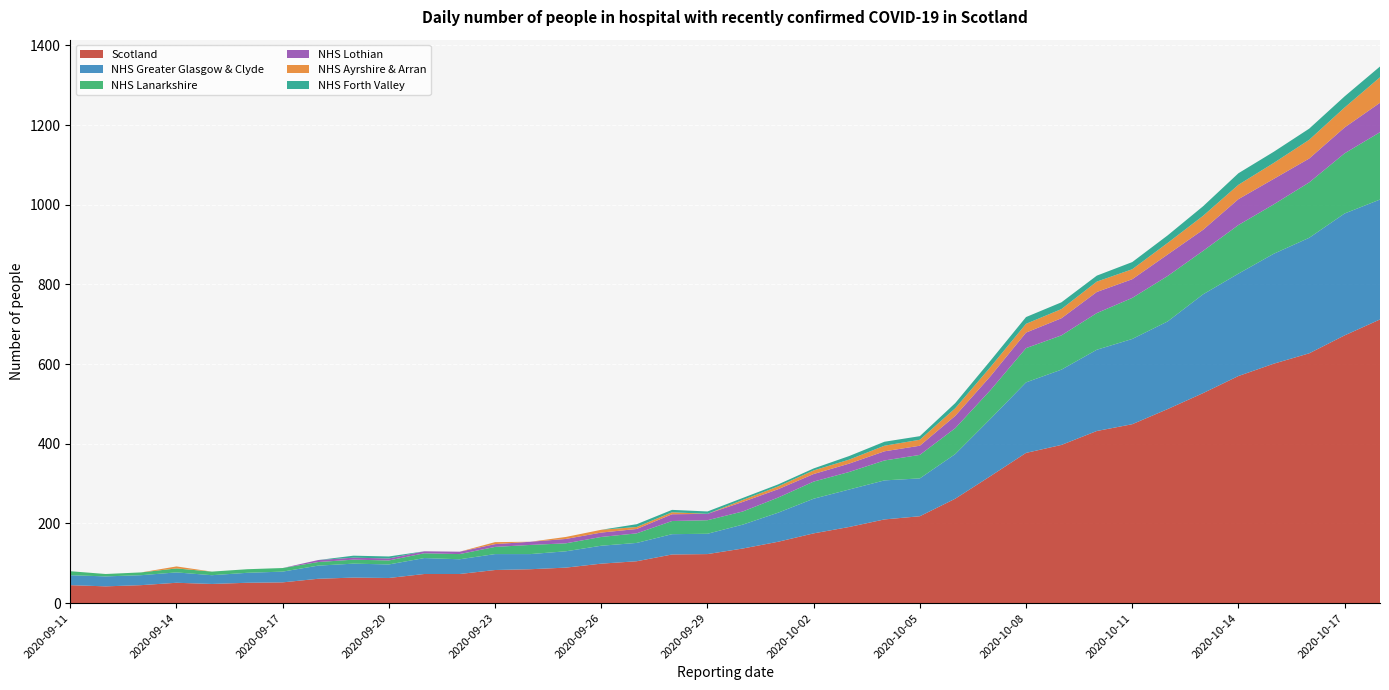

Reading left to right, transcribe all the data shown in this chart.

Scotland: 2020-09-11=45	2020-09-12=42	2020-09-13=45	2020-09-14=51	2020-09-15=48	2020-09-16=51	2020-09-17=52	2020-09-18=61	2020-09-19=64	2020-09-20=63	2020-09-21=73	2020-09-22=73	2020-09-23=83	2020-09-24=85	2020-09-25=89	2020-09-26=99	2020-09-27=105	2020-09-28=122	2020-09-29=123	2020-09-30=137	2020-10-01=154	2020-10-02=175	2020-10-03=191	2020-10-04=210	2020-10-05=218	2020-10-06=262	2020-10-07=319	2020-10-08=377	2020-10-09=397	2020-10-10=432	2020-10-11=449	2020-10-12=487	2020-10-13=527	2020-10-14=570	2020-10-15=601	2020-10-16=627	2020-10-17=672	2020-10-18=712
NHS Greater Glasgow & Clyde: 2020-09-11=25	2020-09-12=25	2020-09-13=25	2020-09-14=26	2020-09-15=22	2020-09-16=25	2020-09-17=27	2020-09-18=33	2020-09-19=35	2020-09-20=34	2020-09-21=40	2020-09-22=37	2020-09-23=40	2020-09-24=38	2020-09-25=41	2020-09-26=45	2020-09-27=46	2020-09-28=51	2020-09-29=51	2020-09-30=60	2020-10-01=73	2020-10-02=87	2020-10-03=94	2020-10-04=98	2020-10-05=95	2020-10-06=112	2020-10-07=144	2020-10-08=177	2020-10-09=189	2020-10-10=204	2020-10-11=214	2020-10-12=220	2020-10-13=248	2020-10-14=257	2020-10-15=276	2020-10-16=290	2020-10-17=306	2020-10-18=301
NHS Lanarkshire: 2020-09-11=10	2020-09-12=6	2020-09-13=7	2020-09-14=10	2020-09-15=9	2020-09-16=9	2020-09-17=9	2020-09-18=9	2020-09-19=10	2020-09-20=10	2020-09-21=12	2020-09-22=13	2020-09-23=18	2020-09-24=23	2020-09-25=20	2020-09-26=22	2020-09-27=24	2020-09-28=33	2020-09-29=34	2020-09-30=33	2020-10-01=38	2020-10-02=43	2020-10-03=44	2020-10-04=50	2020-10-05=59	2020-10-06=65	2020-10-07=72	2020-10-08=86	2020-10-09=86	2020-10-10=92	2020-10-11=103	2020-10-12=114	2020-10-13=109	2020-10-14=122	2020-10-15=124	2020-10-16=139	2020-10-17=151	2020-10-18=169
NHS Lothian: 2020-09-11=0	2020-09-12=0	2020-09-13=0	2020-09-14=0	2020-09-15=0	2020-09-16=0	2020-09-17=0	2020-09-18=5	2020-09-19=5	2020-09-20=5	2020-09-21=5	2020-09-22=6	2020-09-23=7	2020-09-24=8	2020-09-25=11	2020-09-26=11	2020-09-27=11	2020-09-28=17	2020-09-29=16	2020-09-30=24	2020-10-01=21	2020-10-02=19	2020-10-03=21	2020-10-04=23	2020-10-05=23	2020-10-06=31	2020-10-07=35	2020-10-08=39	2020-10-09=43	2020-10-10=53	2020-10-11=47	2020-10-12=54	2020-10-13=53	2020-10-14=65	2020-10-15=64	2020-10-16=60	2020-10-17=65	2020-10-18=74
NHS Ayrshire & Arran: 2020-09-11=0	2020-09-12=0	2020-09-13=0	2020-09-14=5	2020-09-15=0	2020-09-16=0	2020-09-17=0	2020-09-18=0	2020-09-19=0	2020-09-20=0	2020-09-21=0	2020-09-22=0	2020-09-23=5	2020-09-24=0	2020-09-25=5	2020-09-26=7	2020-09-27=5	2020-09-28=5	2020-09-29=0	2020-09-30=5	2020-10-01=7	2020-10-02=9	2020-10-03=10	2020-10-04=14	2020-10-05=15	2020-10-06=19	2020-10-07=23	2020-10-08=22	2020-10-09=23	2020-10-10=26	2020-10-11=25	2020-10-12=29	2020-10-13=35	2020-10-14=36	2020-10-15=40	2020-10-16=47	2020-10-17=50	2020-10-18=64
NHS Forth Valley: 2020-09-11=0	2020-09-12=0	2020-09-13=0	2020-09-14=0	2020-09-15=0	2020-09-16=0	2020-09-17=0	2020-09-18=0	2020-09-19=5	2020-09-20=5	2020-09-21=0	2020-09-22=0	2020-09-23=0	2020-09-24=0	2020-09-25=0	2020-09-26=0	2020-09-27=7	2020-09-28=6	2020-09-29=6	2020-09-30=5	2020-10-01=5	2020-10-02=5	2020-10-03=9	2020-10-04=10	2020-10-05=9	2020-10-06=13	2020-10-07=16	2020-10-08=17	2020-10-09=17	2020-10-10=15	2020-10-11=18	2020-10-12=19	2020-10-13=24	2020-10-14=29	2020-10-15=28	2020-10-16=28	2020-10-17=28	2020-10-18=27